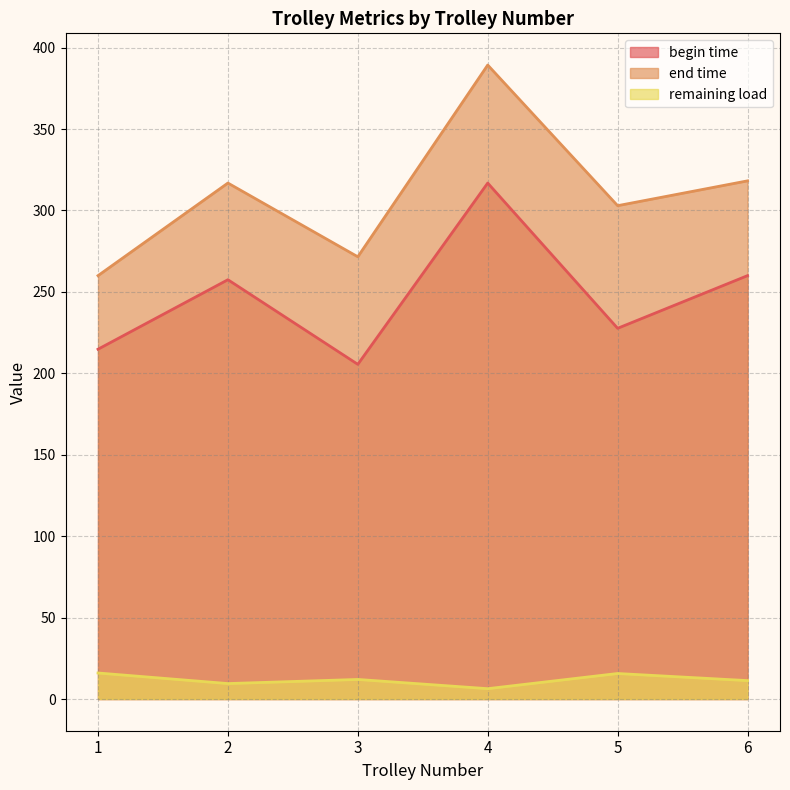

What is the sum of all begin time values?

1482.1